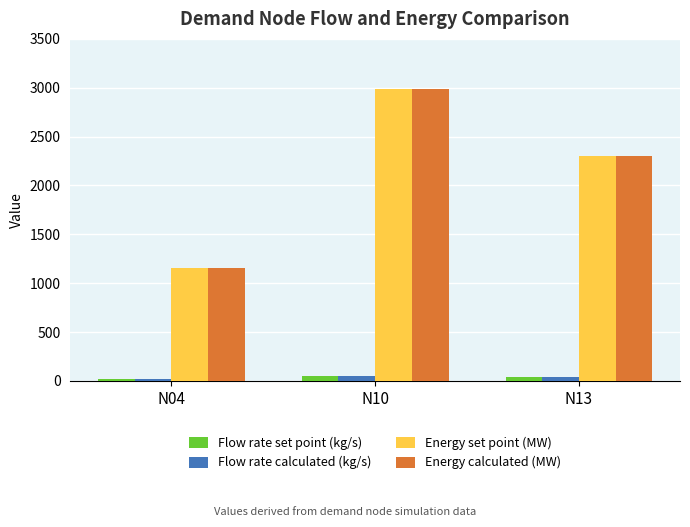

Is it true that Flow rate calculated (kg/s) equals 17.7 at N04?

True